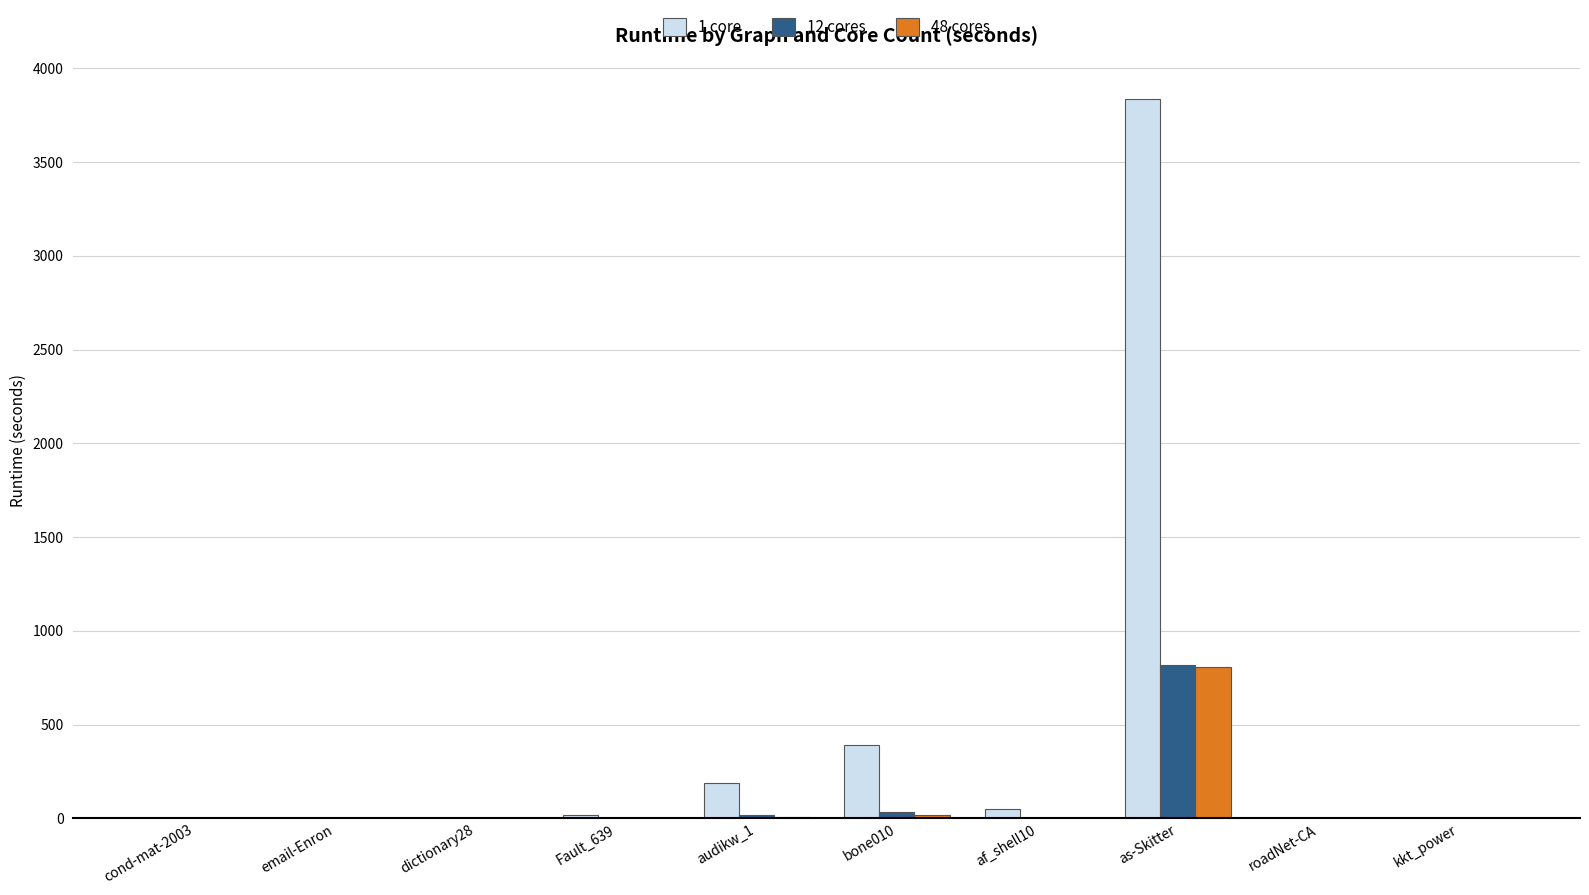

Which series has the widest spread of values?

1 core